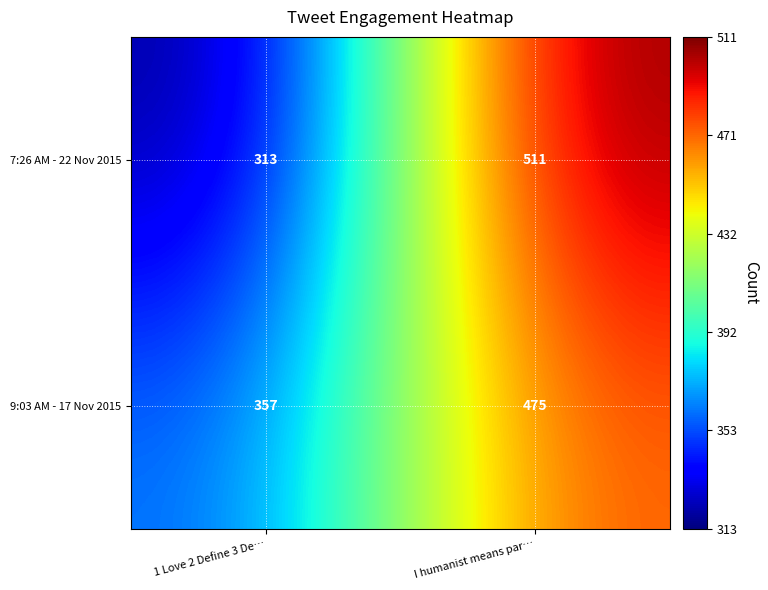

What is the difference between the maximum and minimum values in the 7:26 AM - 22 Nov 2015 series?

198